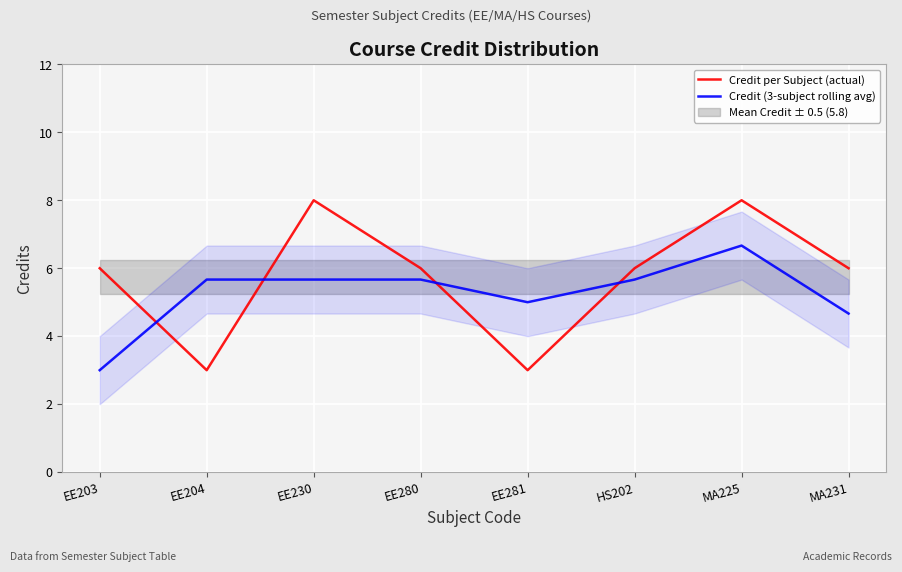

What is the difference between the highest and lowest values at EE204?

2.7